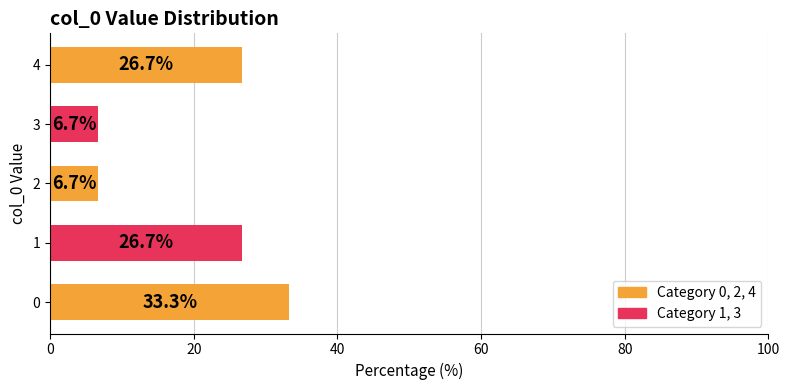

How many bars are there in total?

5